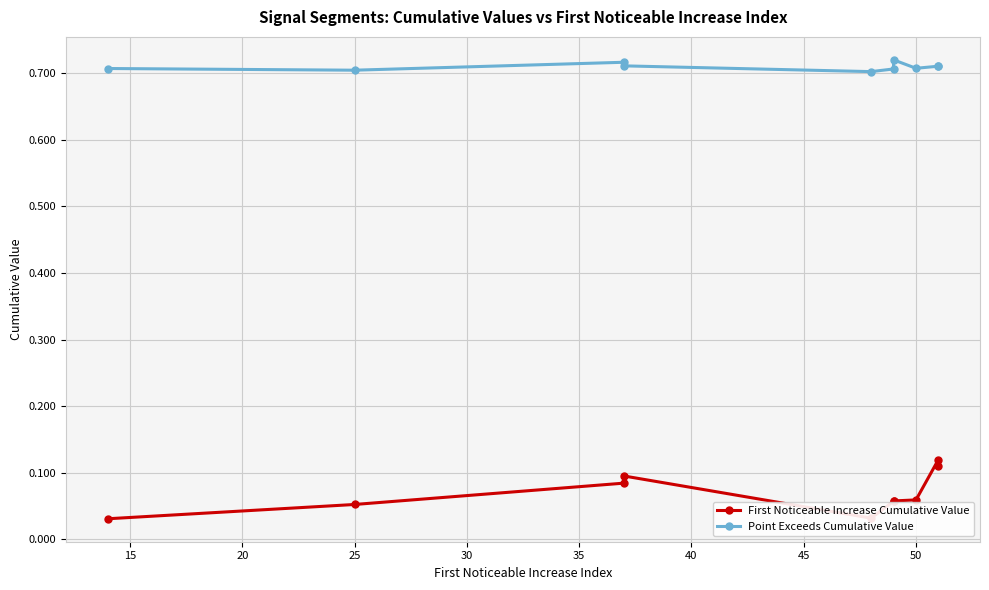

Which series has the largest range (max minus min)?

First Noticeable Increase Cumulative Value